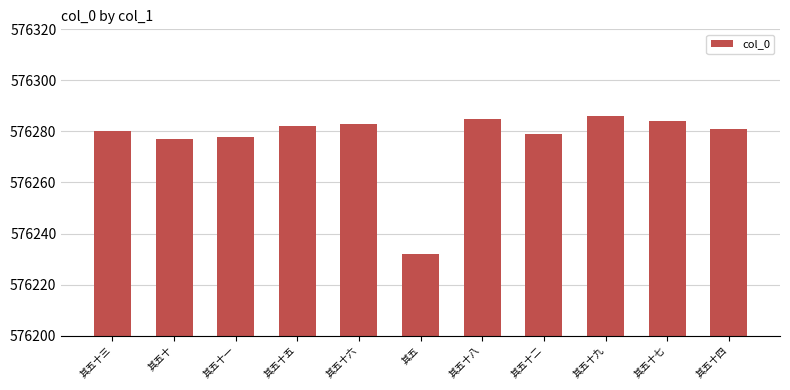

Which label corresponds to the largest value in the chart?

其五十九